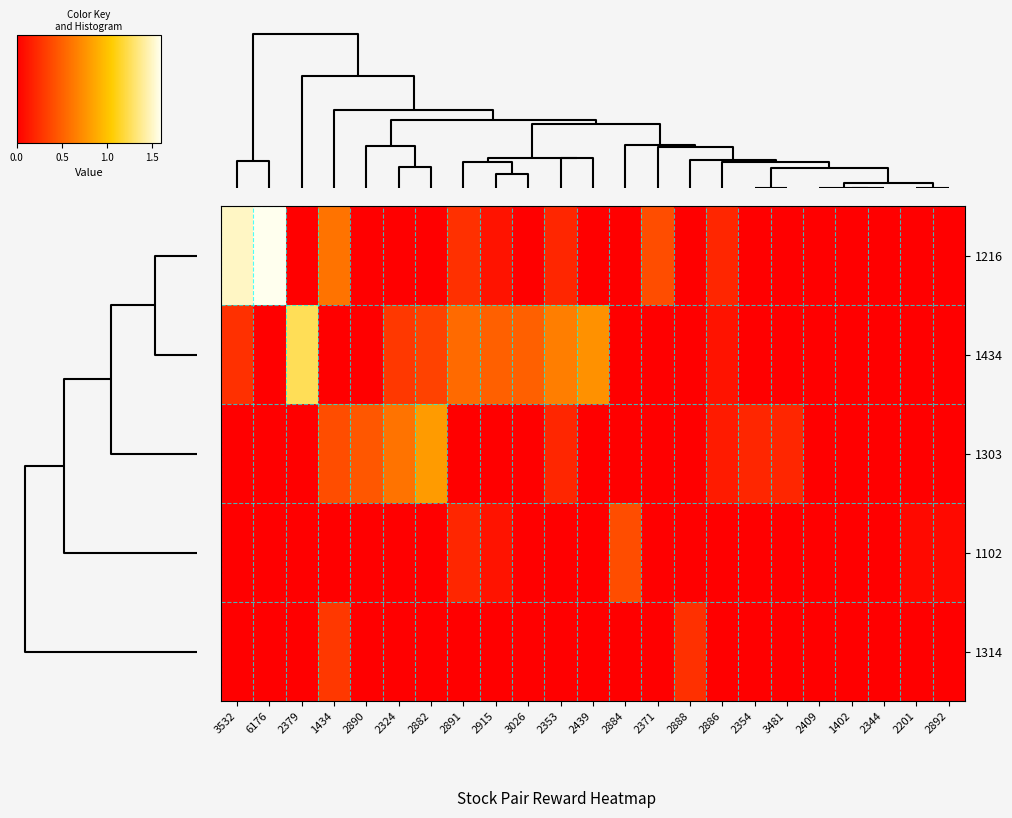

Which series has the widest spread of values?

row_0